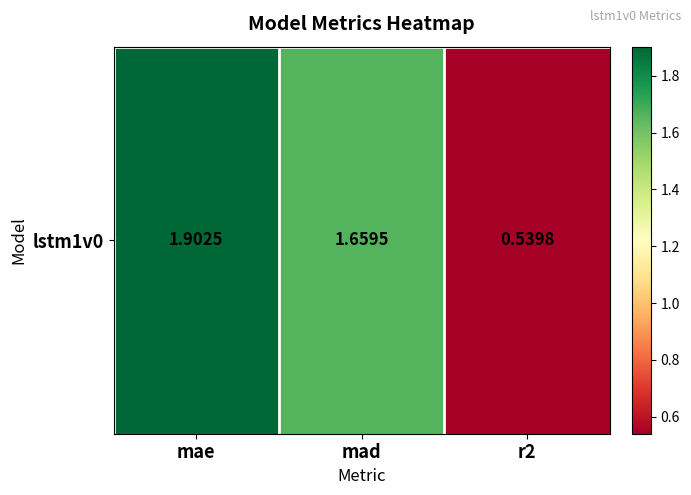

The chart shows a value of 1.9 at mae. True or false?

True